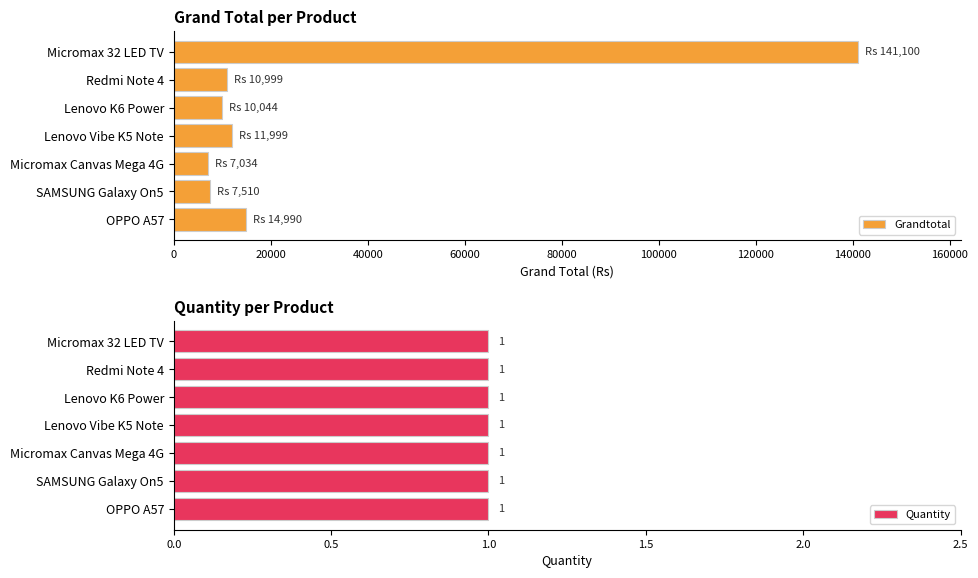

What is the highest value of the Grandtotal series?

141100